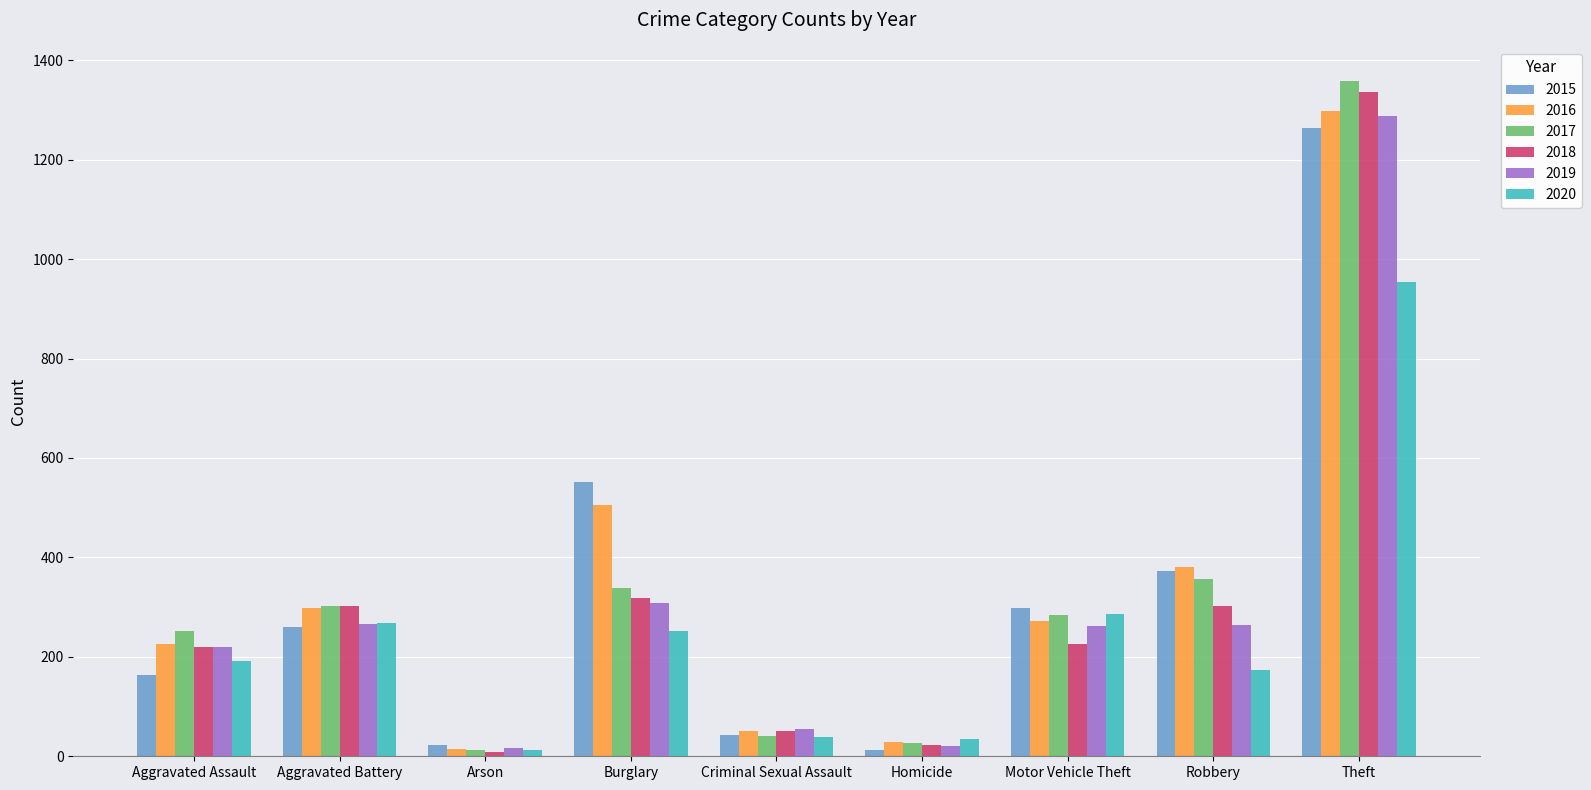

The 2016 series shows 363 at Motor Vehicle Theft. True or false?

False